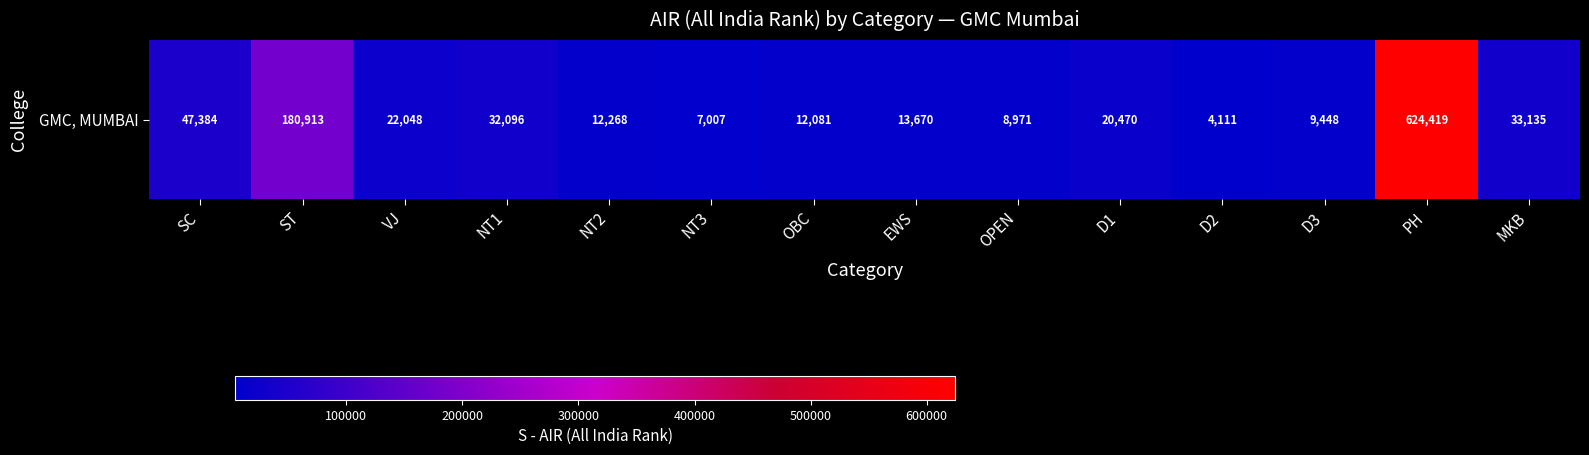

How many values exceed 20470?

6